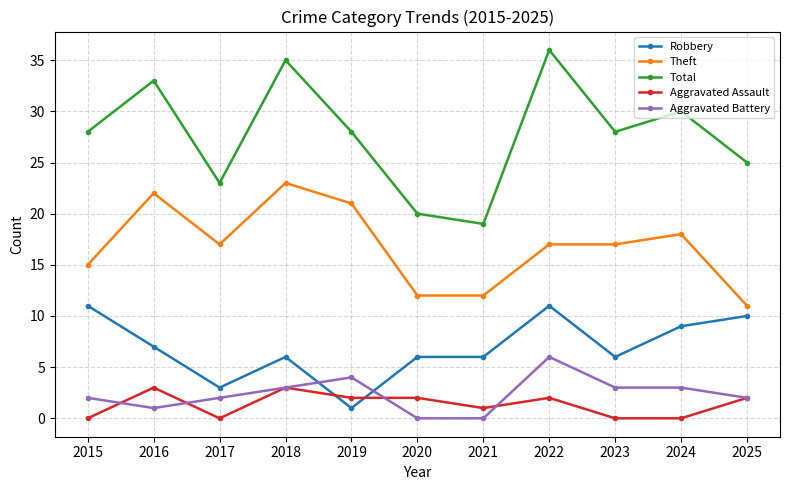

True or false: Aggravated Battery and Total intersect in this chart.

False